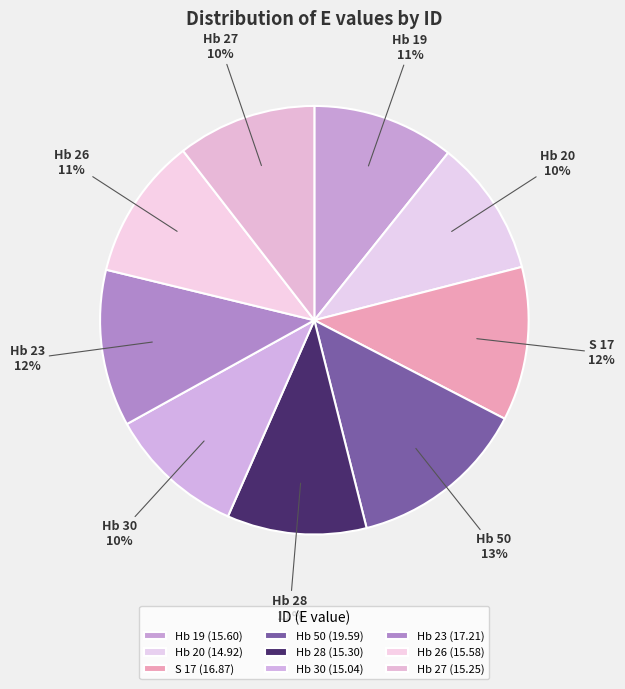

Which slice is the largest?

Hb 50